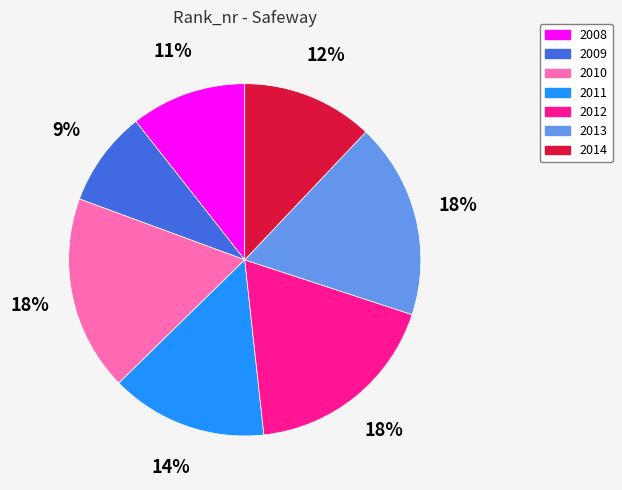

To the nearest percent, what portion does 2011 represent?

14%